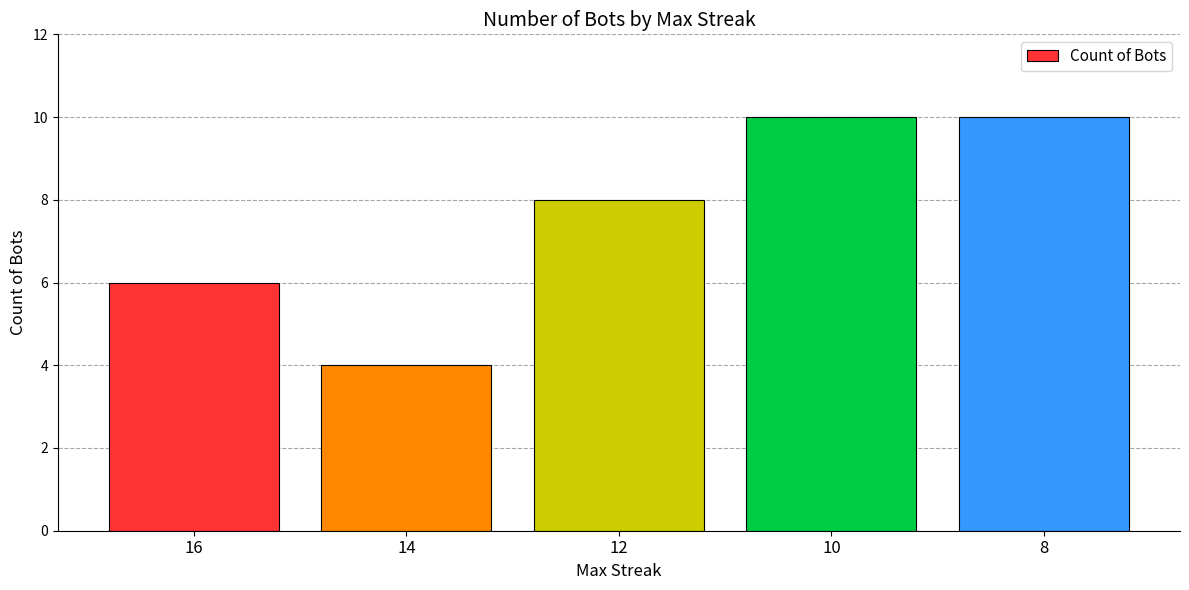

What is the change in value from 12 to 8?

+2